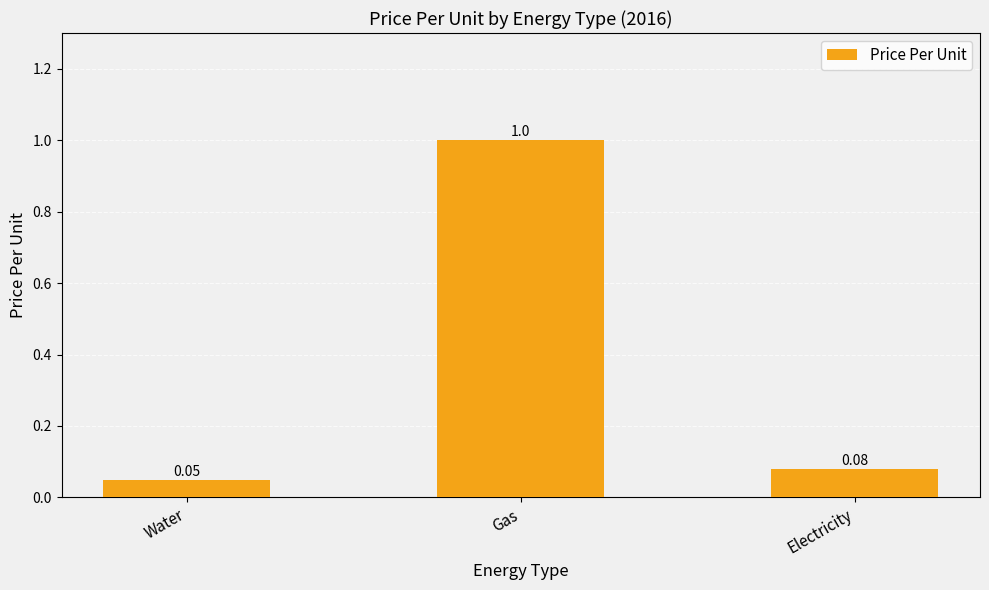

What is the label of the 2nd bar from the left?

Gas